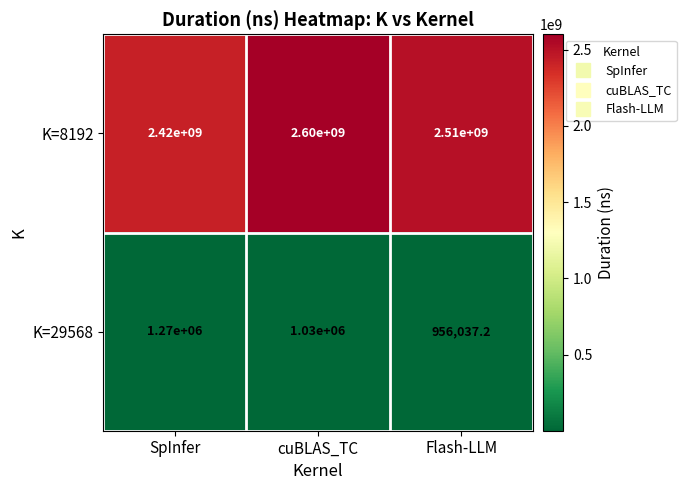

Rank the series at cuBLAS_TC from highest to lowest value.

K=8192, K=29568